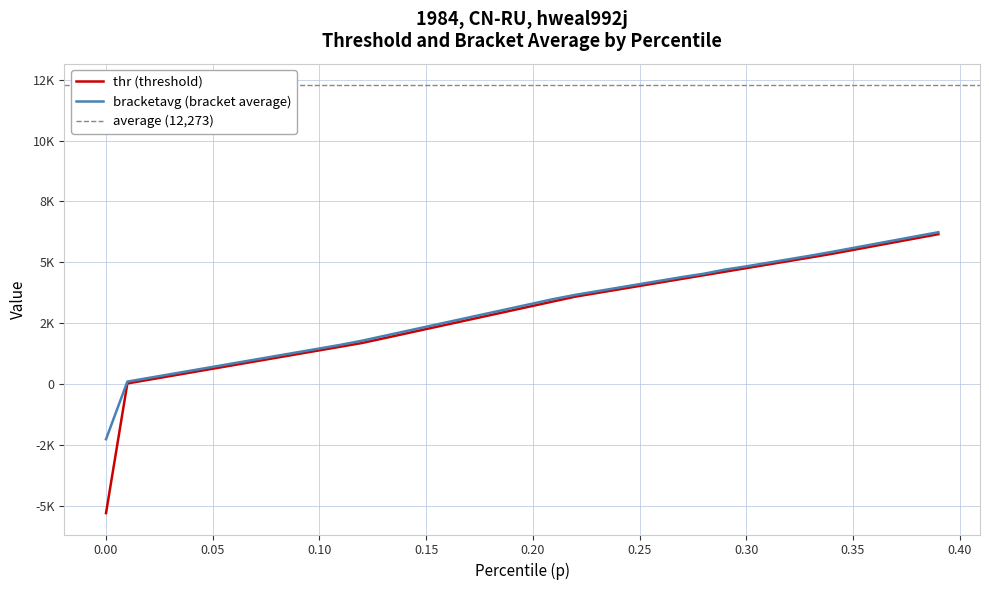

At how many categories does at least one series exceed -4825?

40